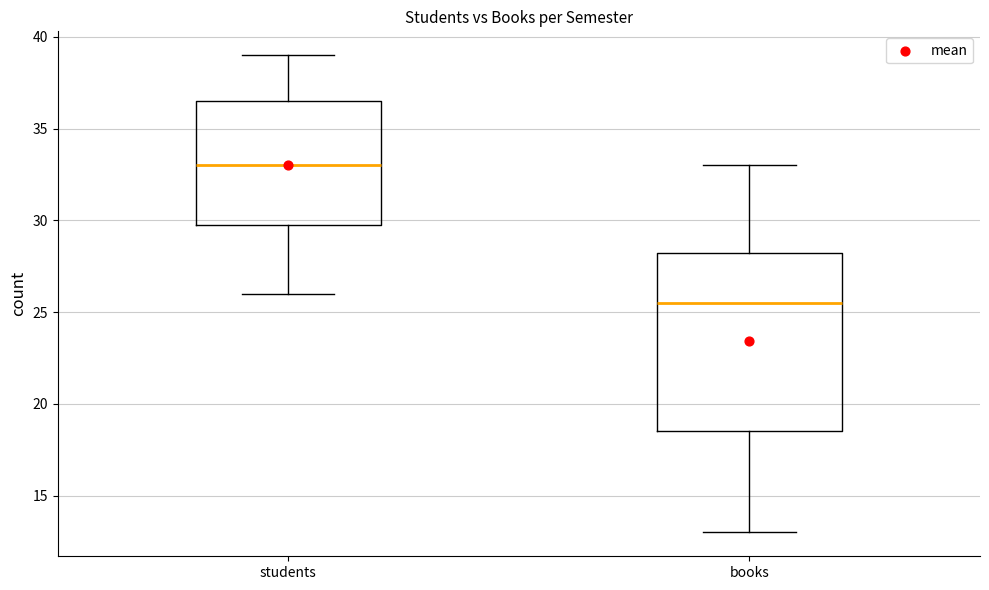

Where does the median line of the box for students sit on the y-axis? The values are not printed on the chart, so give them approximately, as read against the axis.

33.0